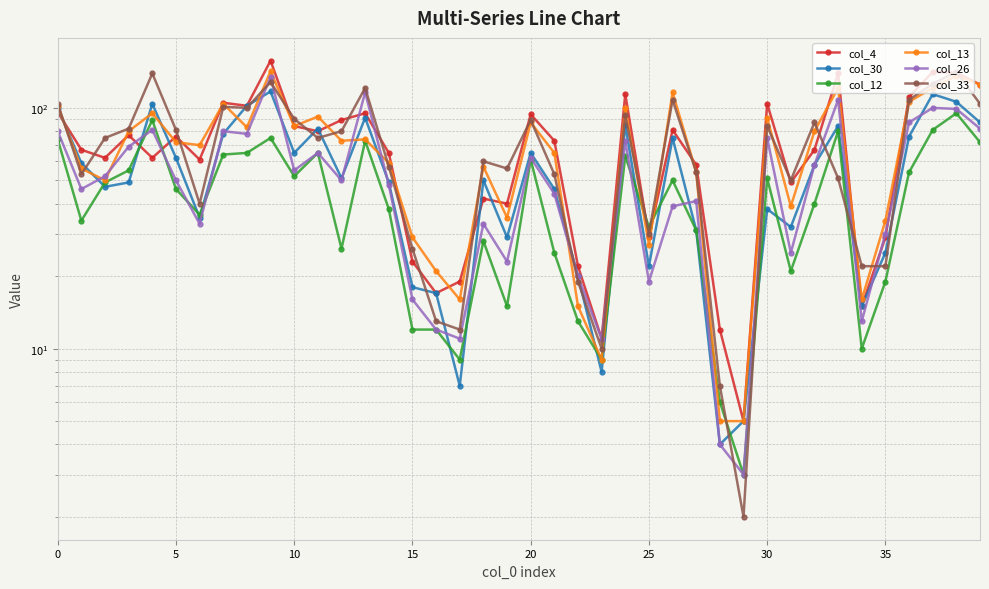

Which has a higher value, 33 or 31?

33